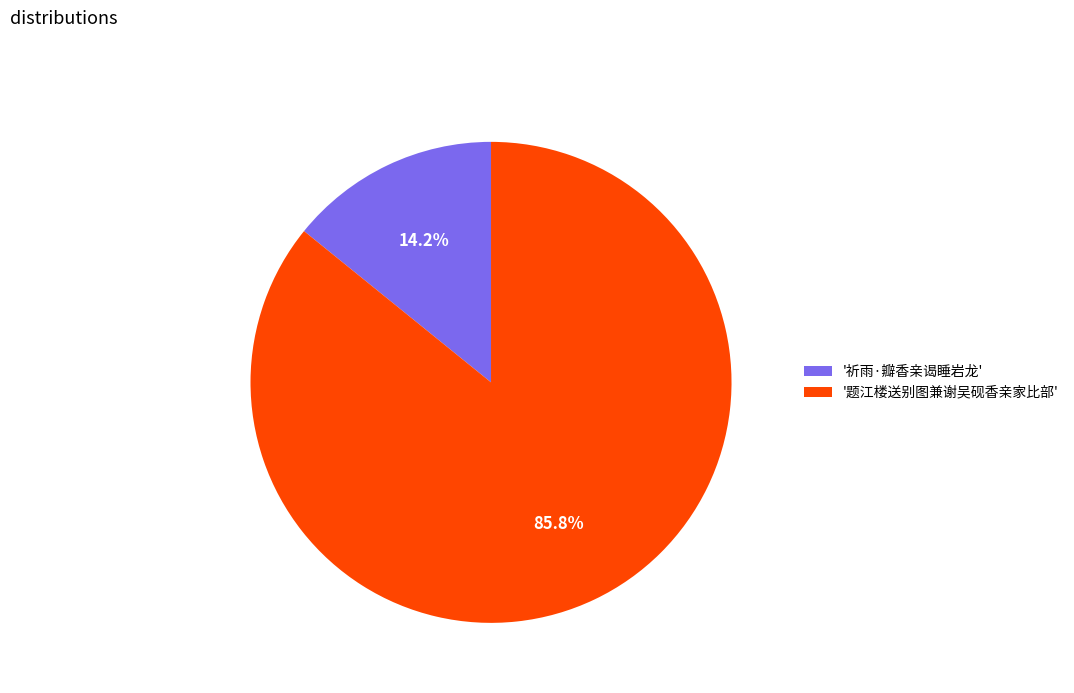

Which slice represents more than half of the pie?

'题江楼送别图兼谢吴砚香亲家比部'